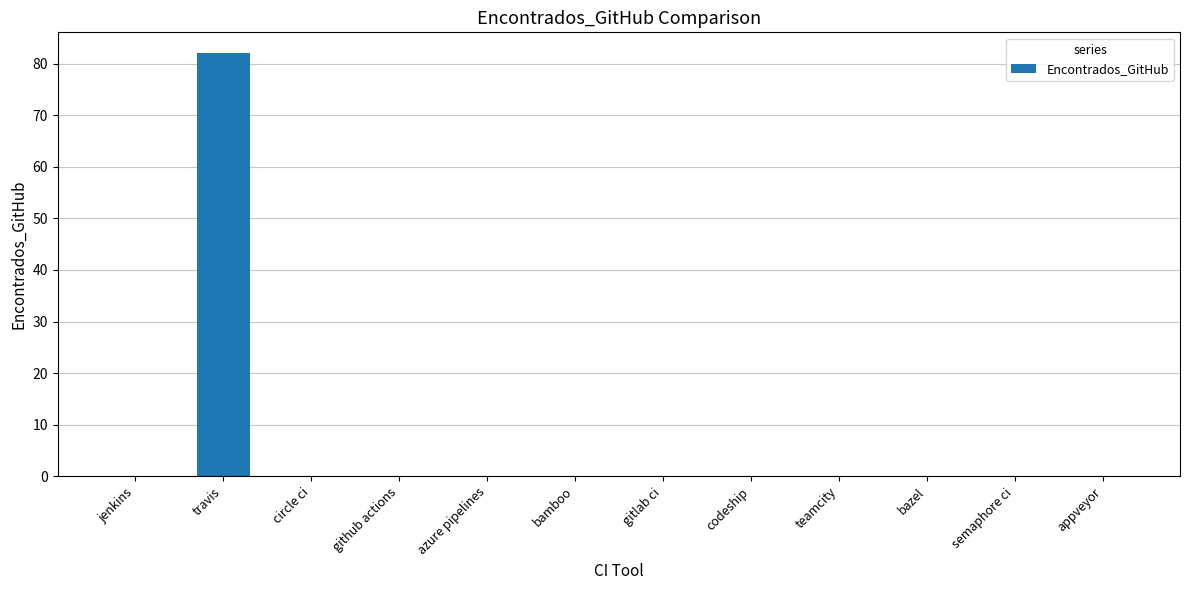

What is the sum of all values?

82